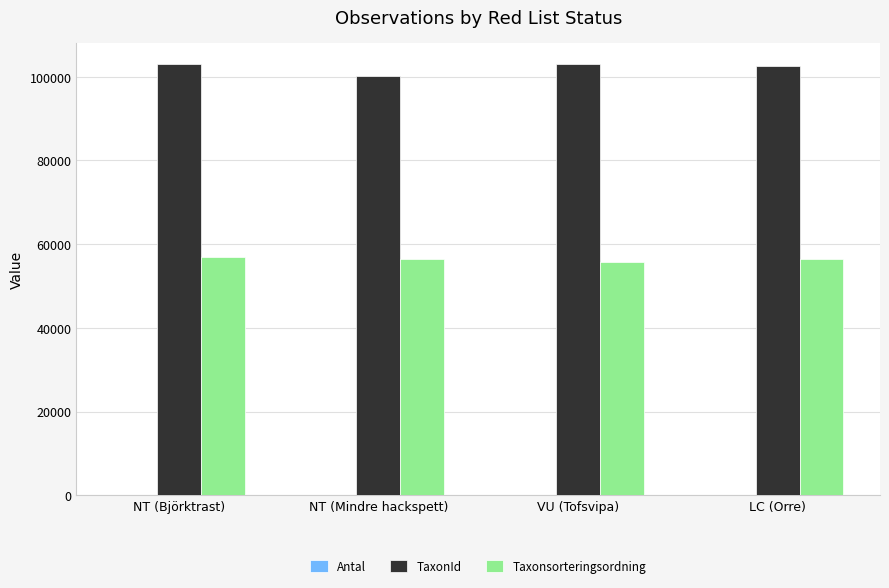

What is the sum of all Taxonsorteringsordning values?

225496